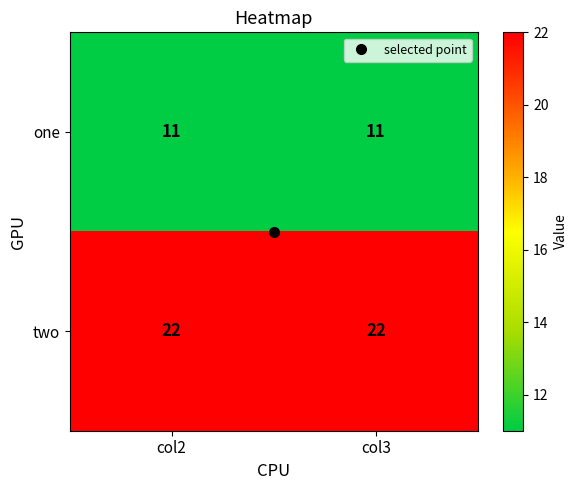

The value of one at col2 is 11. True or false?

True